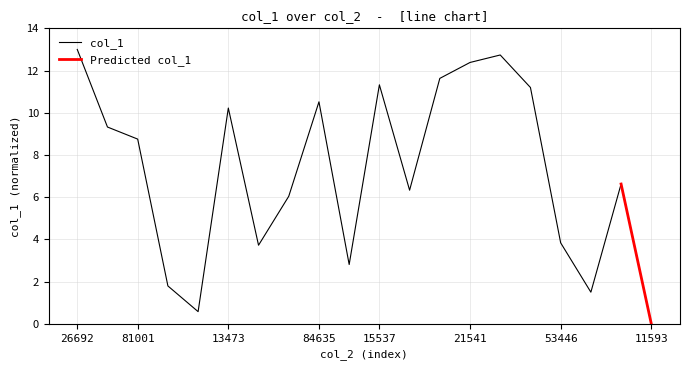

Is it true that col_1 equals 4.9 at 21541?

False